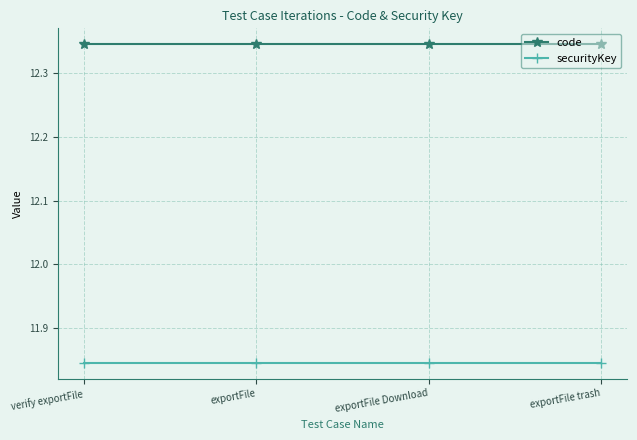

Does the chart display data point markers on the line(s)?

Yes